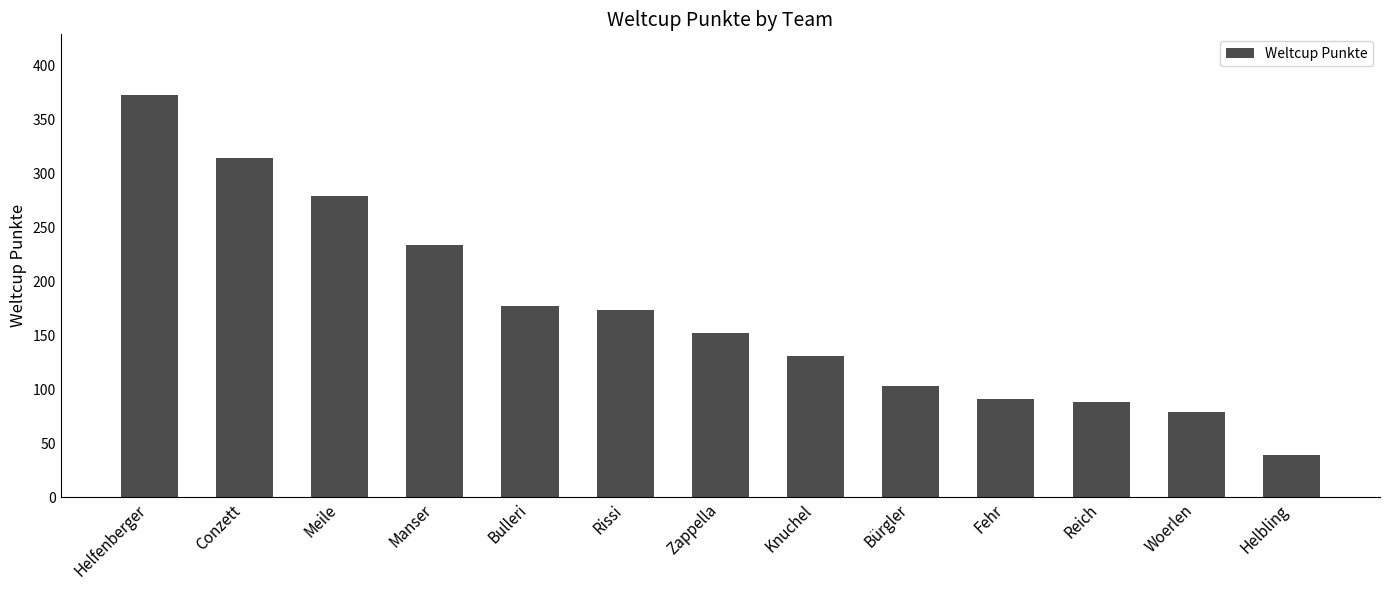

Reading left to right, extract all data points from this chart.

Helfenberger=373	Conzett=314	Meile=279	Manser=234	Bulleri=177	Rissi=174	Zappella=152	Knuchel=131	Bürgler=103	Fehr=91	Reich=88	Woerlen=79	Helbling=39